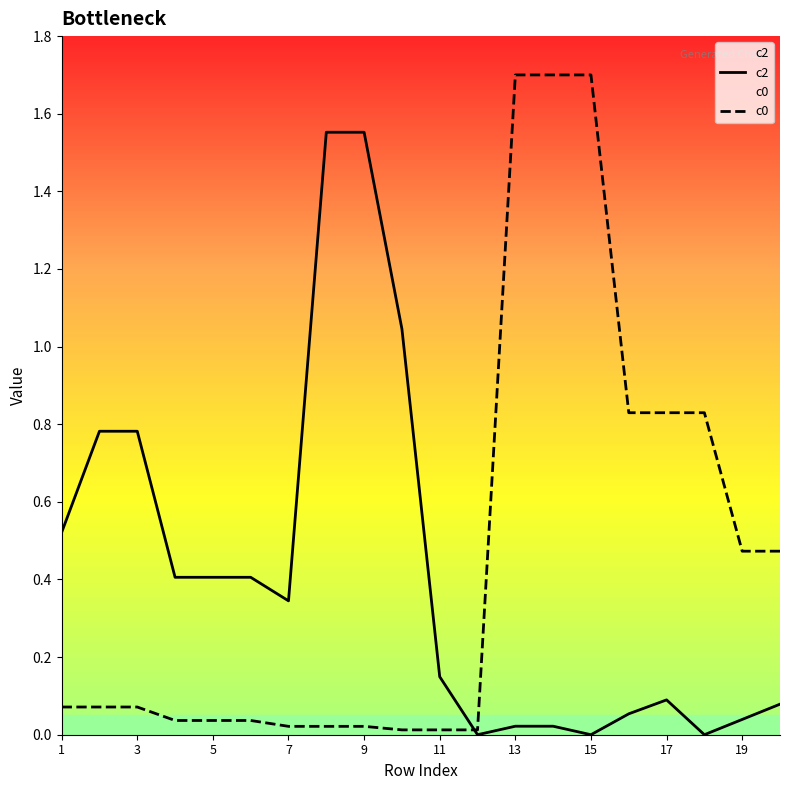

What is the difference between the highest and lowest values at 3?

0.7